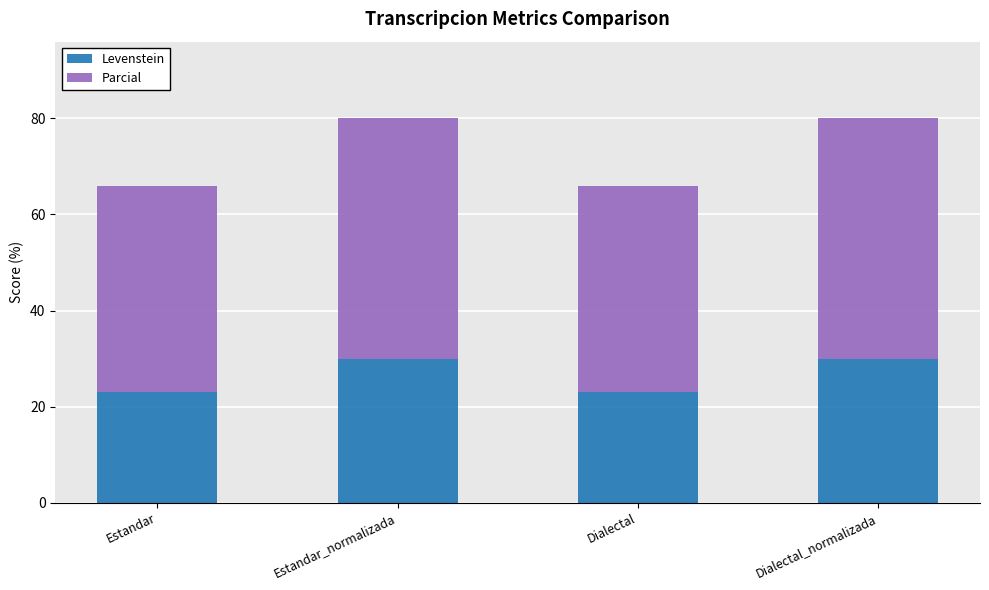

What is the total value across all series at Dialectal?

65.9